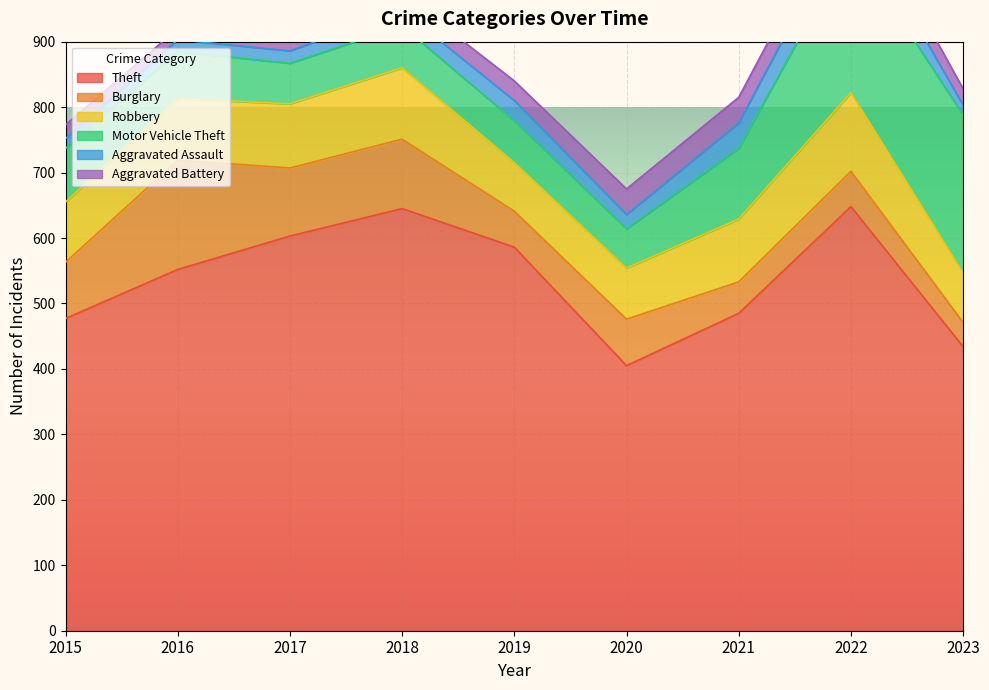

Reading left to right, what are all the values shown in this chart?

Theft: 477	552	603	645	586	405	485	648	434
Burglary: 86	167	104	106	55	71	48	54	37
Robbery: 92	94	98	109	74	78	96	120	76
Motor Vehicle Theft: 82	72	62	64	64	60	108	227	241
Aggravated Assault: 15	18	19	24	31	22	39	51	15
Aggravated Battery: 21	17	21	25	30	39	39	38	25